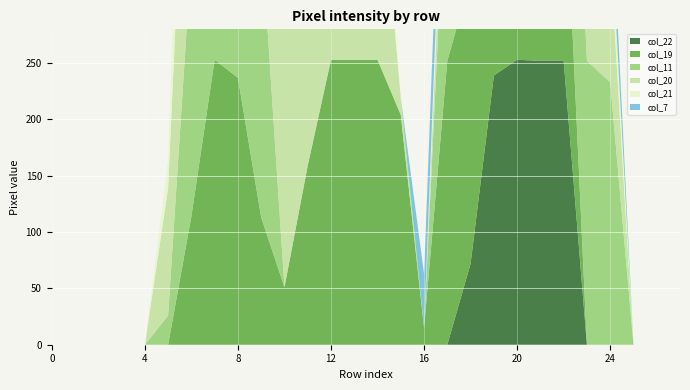

Reading left to right, extract all data points from this chart.

col_22: 0=0	1=0	2=0	3=0	4=0	5=0	6=0	7=0	8=0	9=0	10=0	11=0	12=0	13=0	14=0	15=0	16=0	17=0	18=72	19=239	20=253	21=252	22=252	23=0	24=0	25=0	26=0	27=0
col_19: 0=0	1=0	2=0	3=0	4=0	5=0	6=114	7=253	8=237	9=113	10=51	11=159	12=253	13=253	14=253	15=204	16=15	17=252	18=253	19=253	20=255	21=253	22=196	23=0	24=0	25=0	26=0	27=0
col_11: 0=0	1=0	2=0	3=0	4=0	5=26	6=231	7=252	8=245	9=253	10=0	11=0	12=0	13=0	14=0	15=0	16=0	17=197	18=252	19=252	20=253	21=249	22=252	23=252	24=233	25=0	26=0	27=0
col_20: 0=0	1=0	2=0	3=0	4=0	5=113	6=252	7=252	8=252	9=252	10=238	11=252	12=252	13=252	14=204	15=15	16=0	17=57	18=252	19=252	20=253	21=252	22=252	23=252	24=112	25=0	26=0	27=0
col_21: 0=0	1=0	2=0	3=0	4=0	5=25	6=199	7=252	8=252	9=252	10=253	11=252	12=252	13=230	14=25	15=0	16=0	17=44	18=233	19=252	20=253	21=233	22=252	23=252	24=37	25=0	26=0	27=0
col_7: 0=0	1=0	2=0	3=0	4=0	5=0	6=0	7=38	8=169	9=169	10=0	11=0	12=0	13=0	14=0	15=0	16=48	17=57	18=29	19=135	20=253	21=249	22=191	23=101	24=38	25=0	26=0	27=0